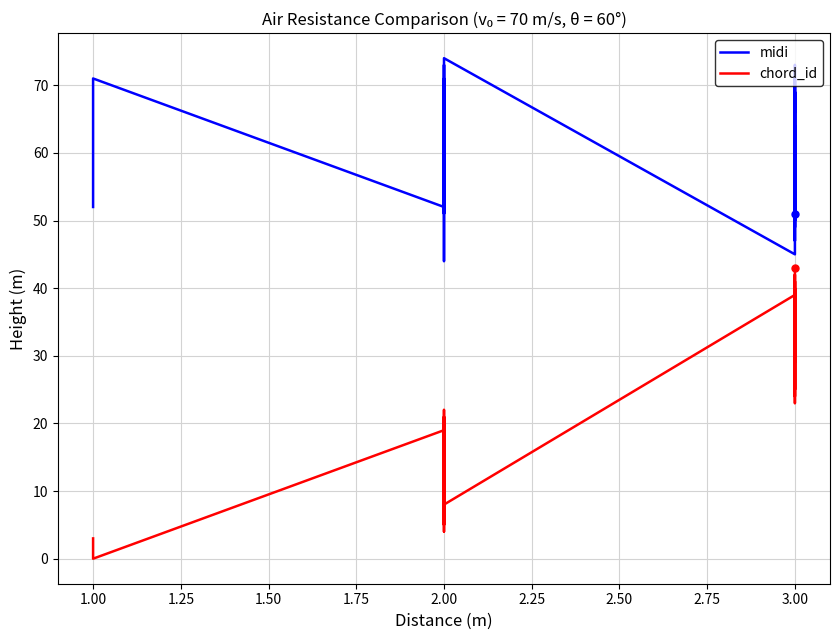

Is this an area chart (filled region under the line)?

No